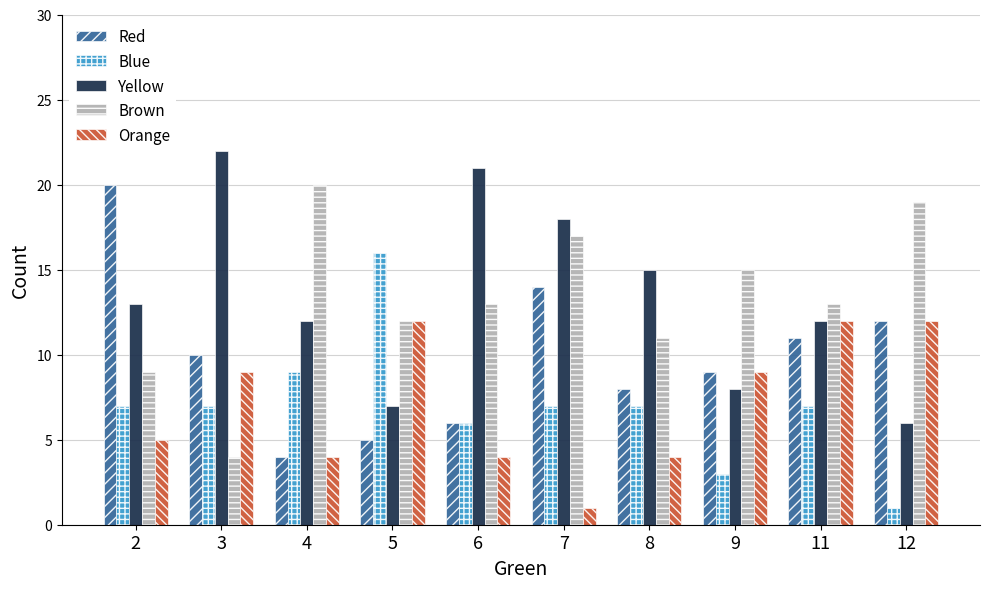

Reading left to right, what are all the values shown in this chart?

Red: 20	10	4	5	6	14	8	9	11	12
Blue: 7	7	9	16	6	7	7	3	7	1
Yellow: 13	22	12	7	21	18	15	8	12	6
Brown: 9	4	20	12	13	17	11	15	13	19
Orange: 5	9	4	12	4	1	4	9	12	12